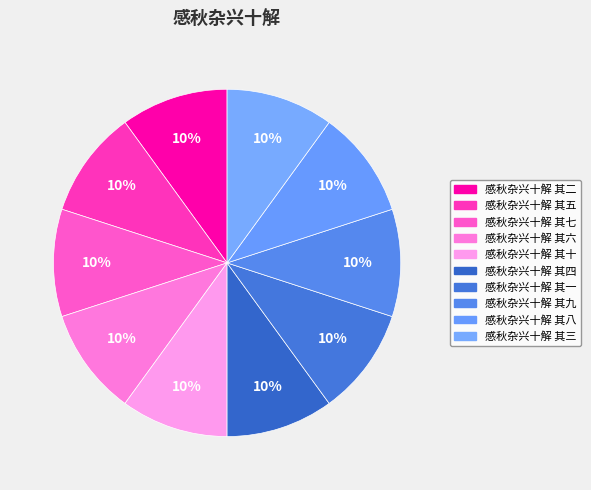

To the nearest percent, what percentage of the pie is 感秋杂兴十解 其四?

10%